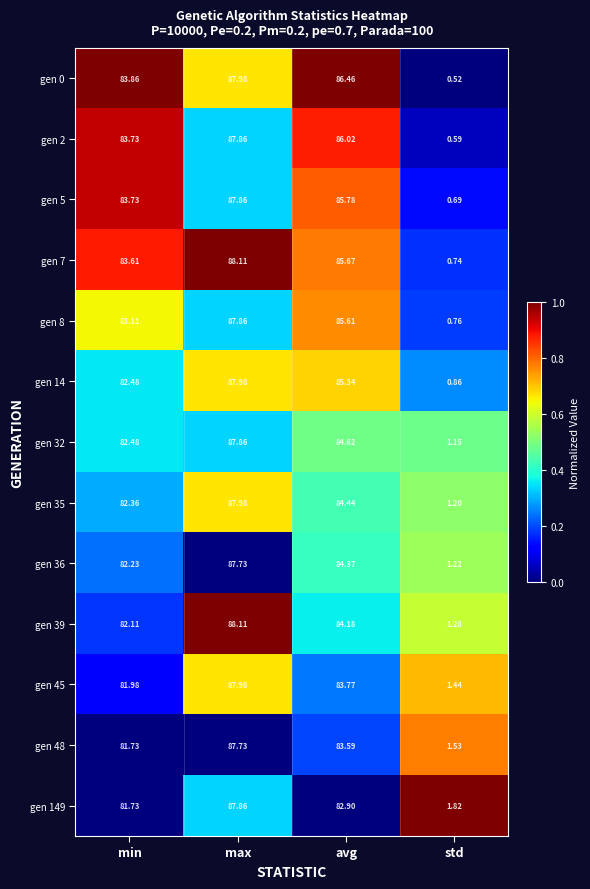

Which series has the largest range (max minus min)?

gen 0